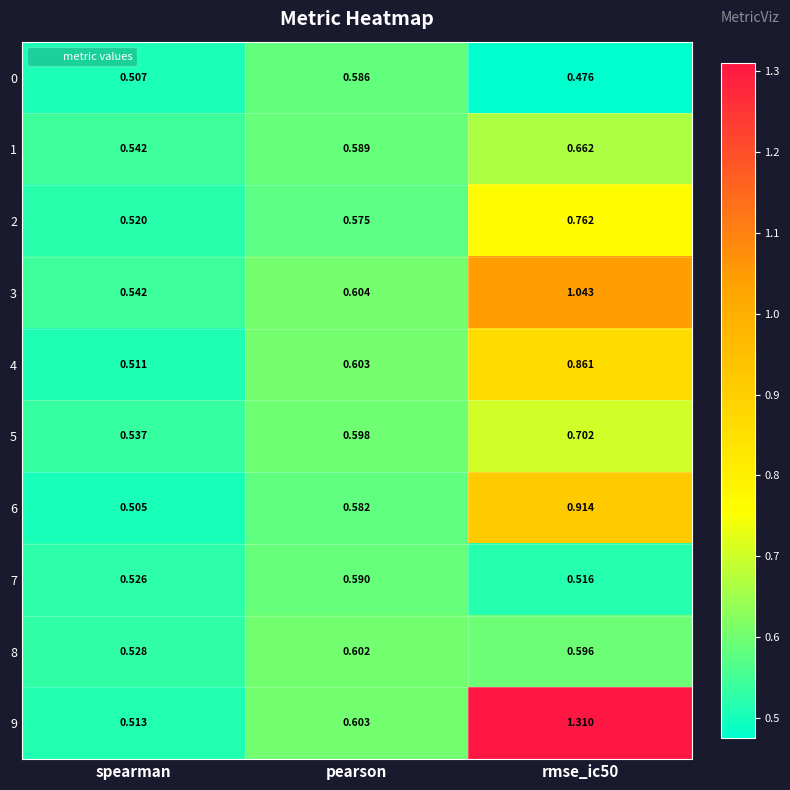

Where is 4 nearest to the value 0?

spearman